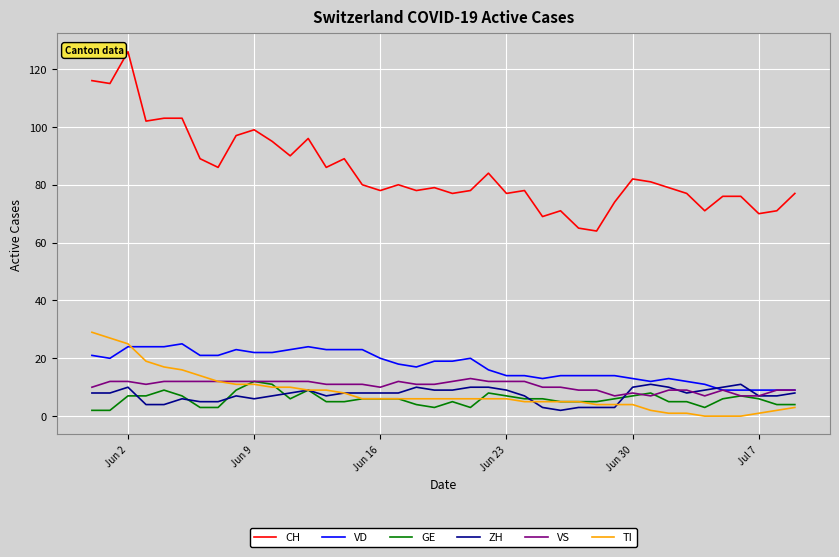

True or false: GE and CH cross at least once.

False